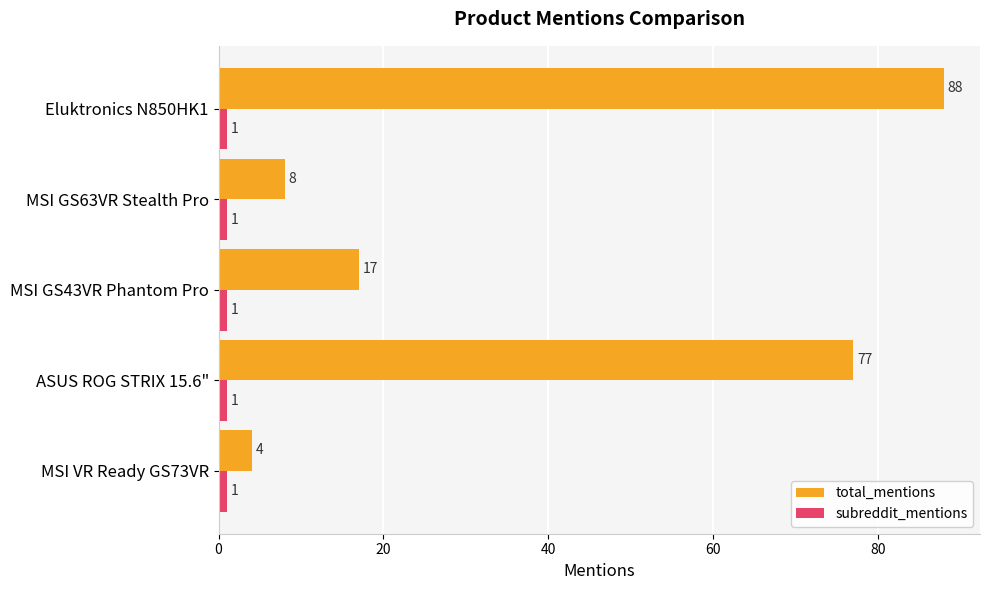

What is the spread (max minus min) of values at MSI GS43VR Phantom Pro?

16